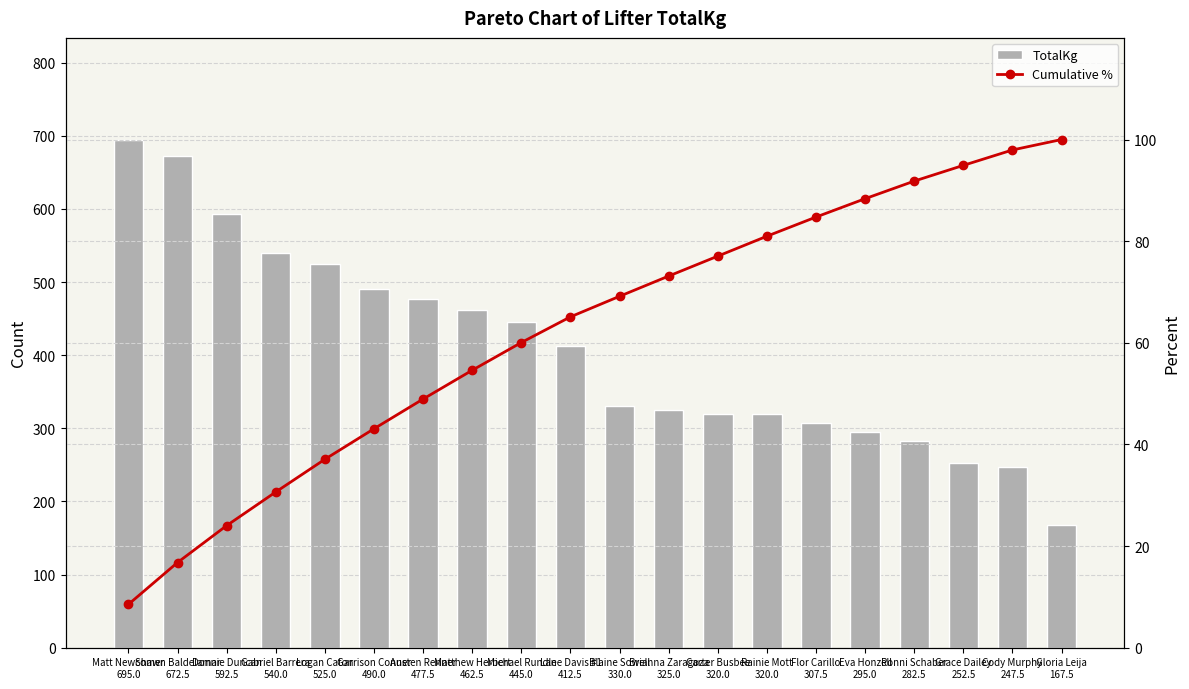

Does the chart contain any negative values?

No